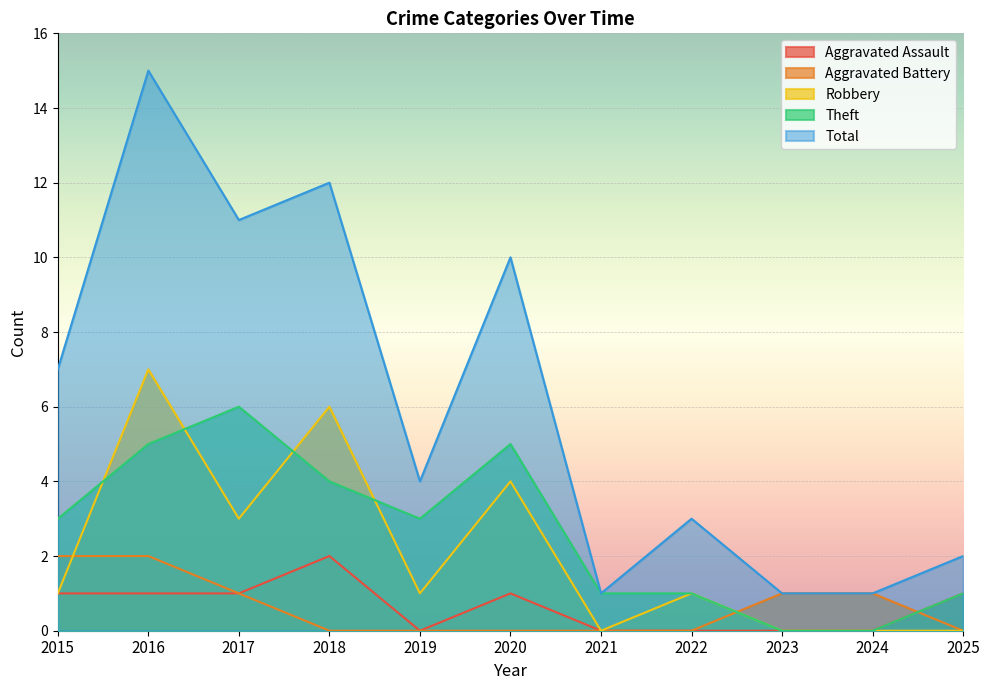

Reading left to right, what are all the values shown in this chart?

Aggravated Assault: 1	1	1	2	0	1	0	0	0	0	1
Aggravated Battery: 2	2	1	0	0	0	0	0	1	1	0
Robbery: 1	7	3	6	1	4	0	1	0	0	0
Theft: 3	5	6	4	3	5	1	1	0	0	1
Total: 7	15	11	12	4	10	1	3	1	1	2